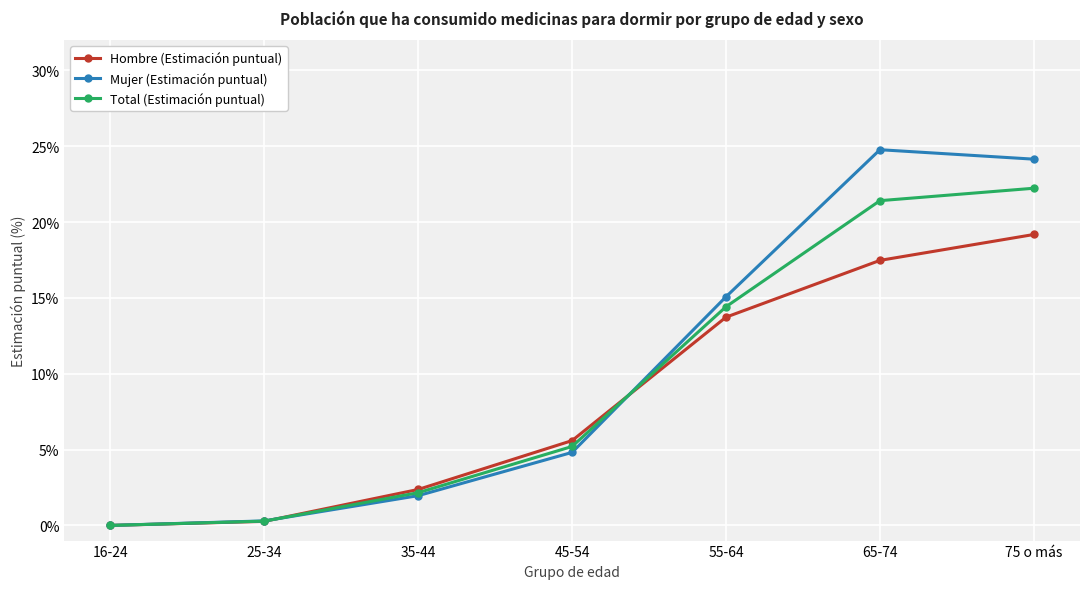

True or false: Mujer (Estimación puntual) has a value of 2.0 at 35-44.

True